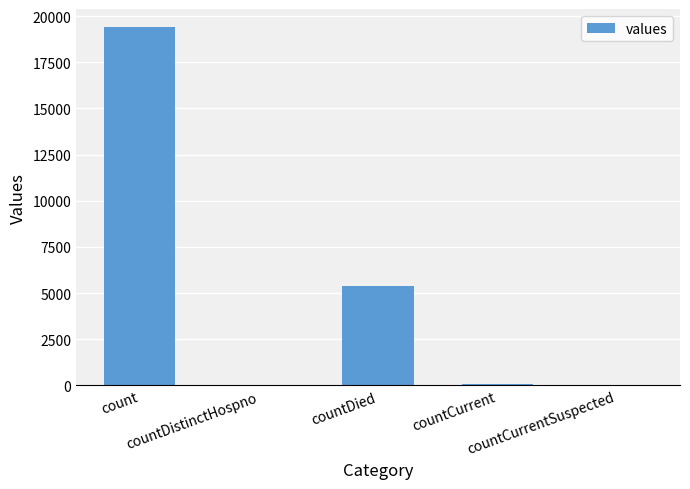

What is the greatest value displayed?

19420